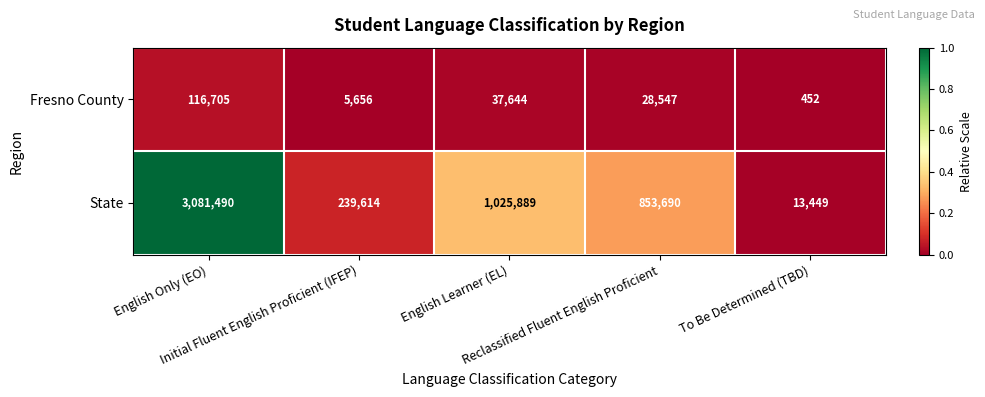

Which series has the largest total across all categories?

State